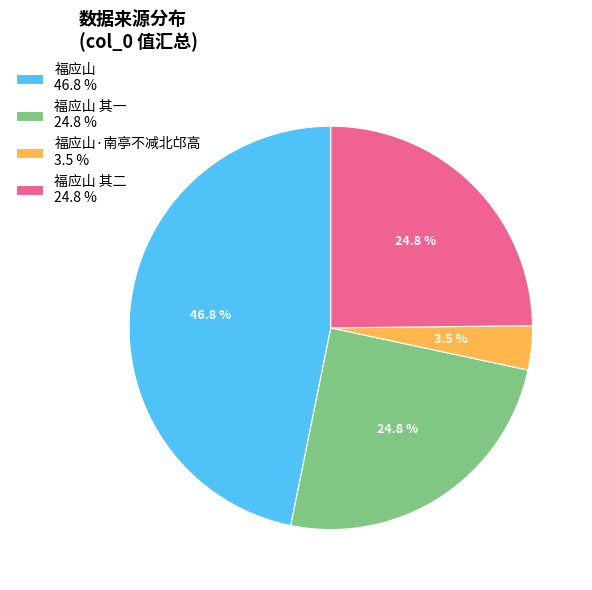

Which slice is the smallest?

福应山·南亭不减北邙高 3.5 %